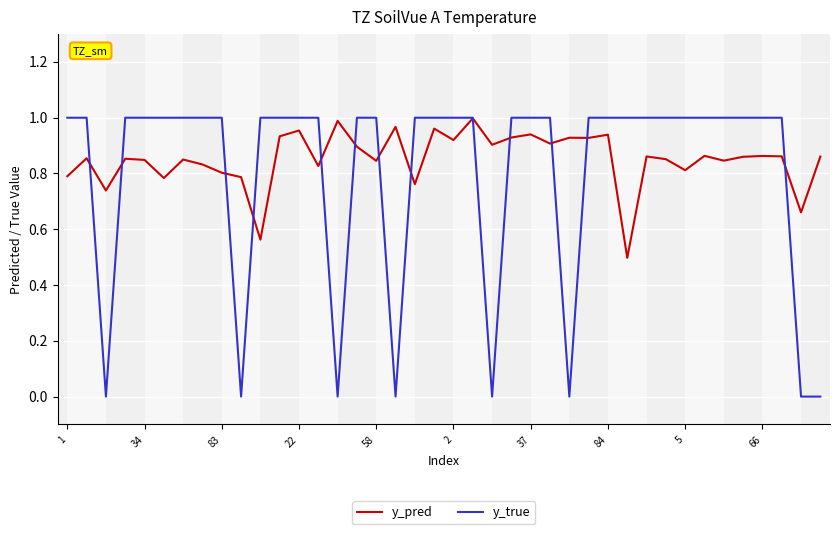

What are all the series names shown in the legend?

y_pred, y_true